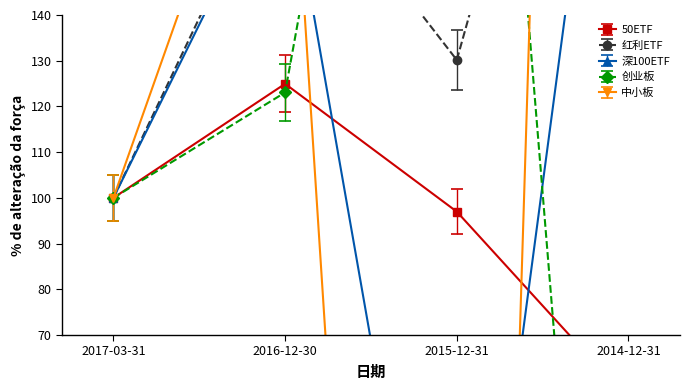

List the series in order of their peak value, lowest first.

50ETF, 深100ETF, 红利ETF, 创业板, 中小板